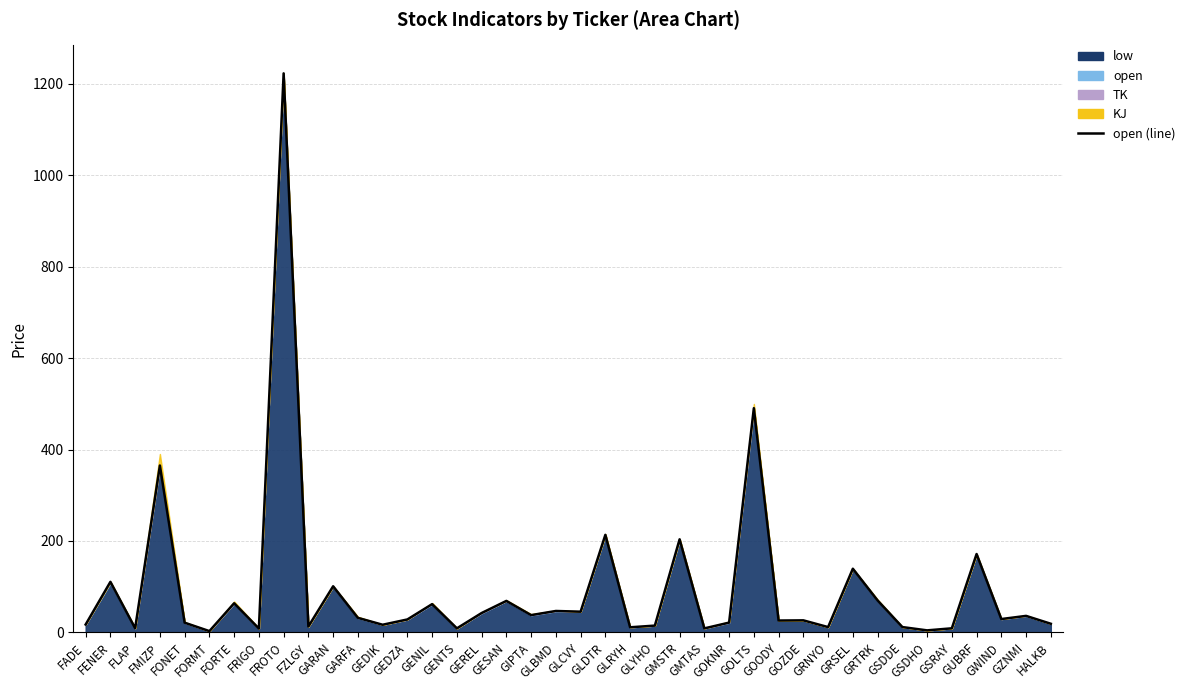

What is the change in value from FADE to FROTO?

+1205.8